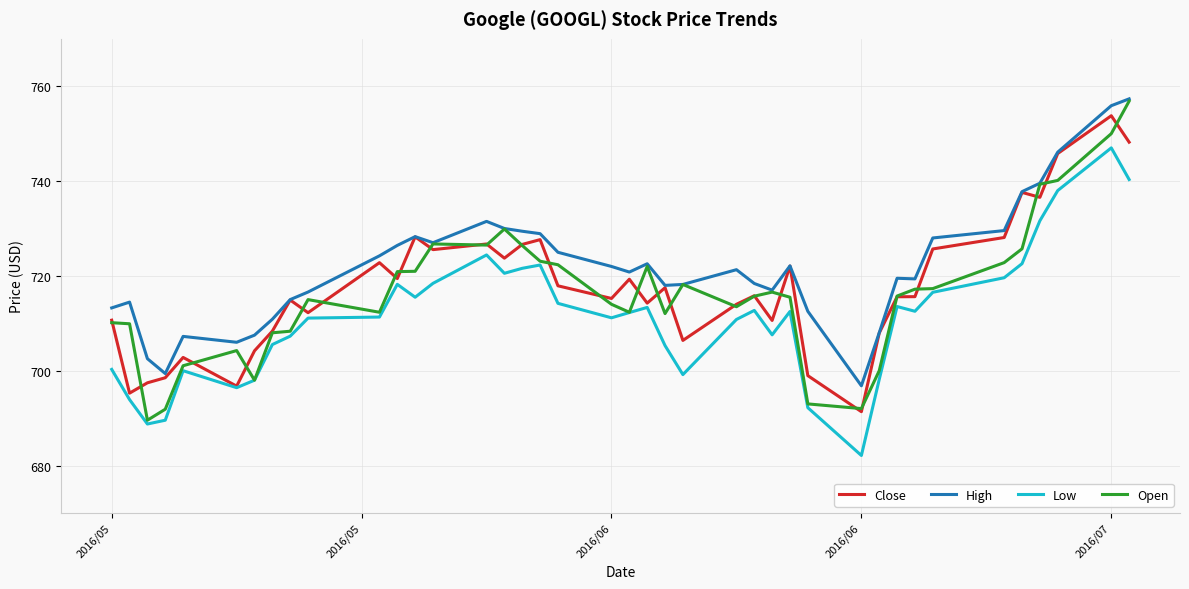

What is the smallest value displayed?

682.1